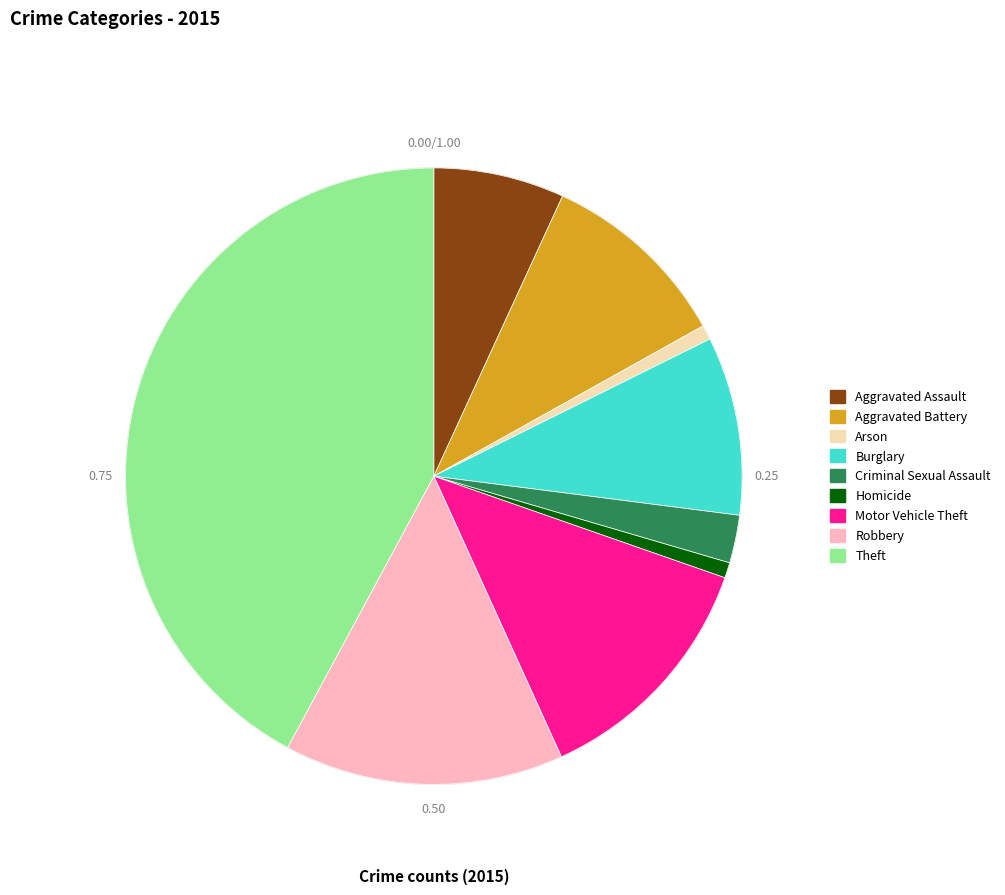

Is Criminal Sexual Assault the majority of the pie?

No